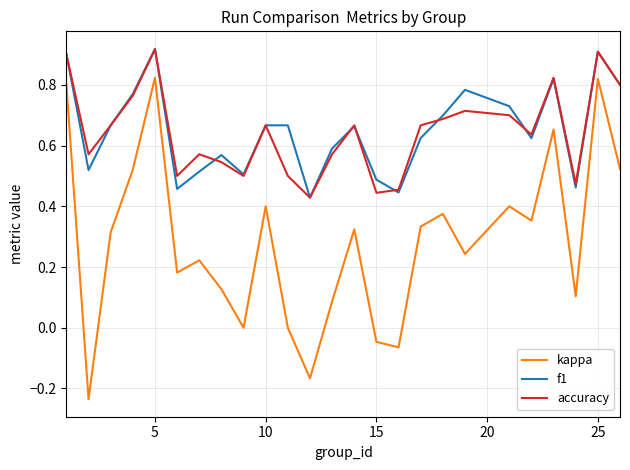

Which series has the widest spread of values?

kappa